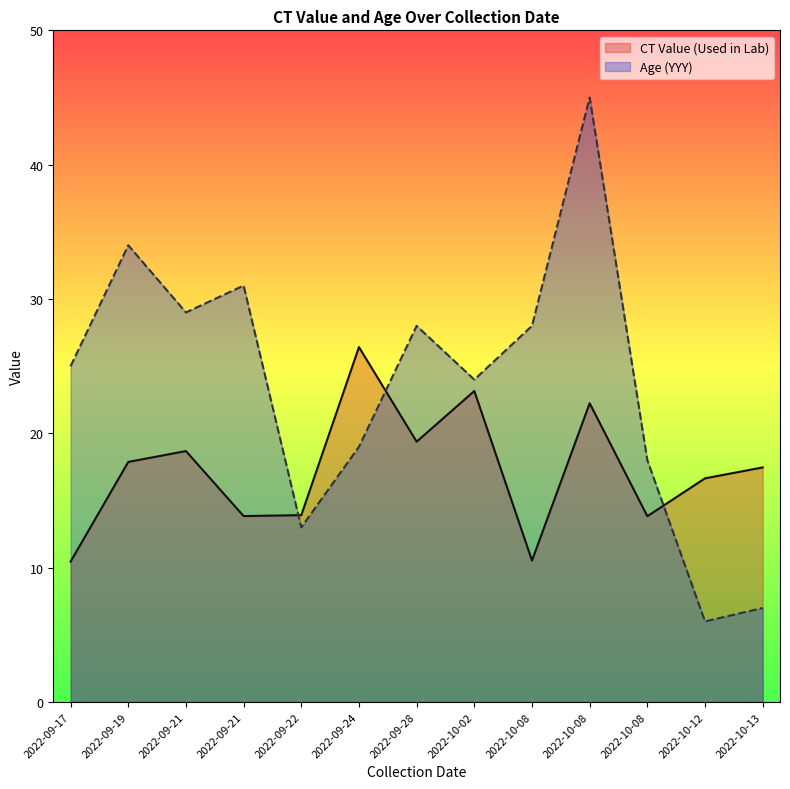

Which category has the lowest value in the Age (YYY) series?

2022-10-12